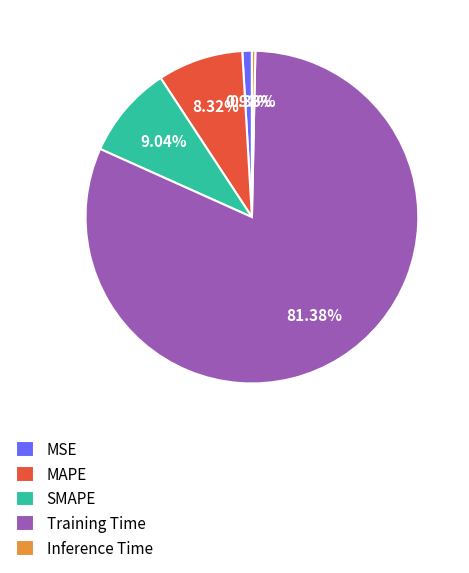

To the nearest percent, what is the difference between the largest and smallest slice percentages?

81%